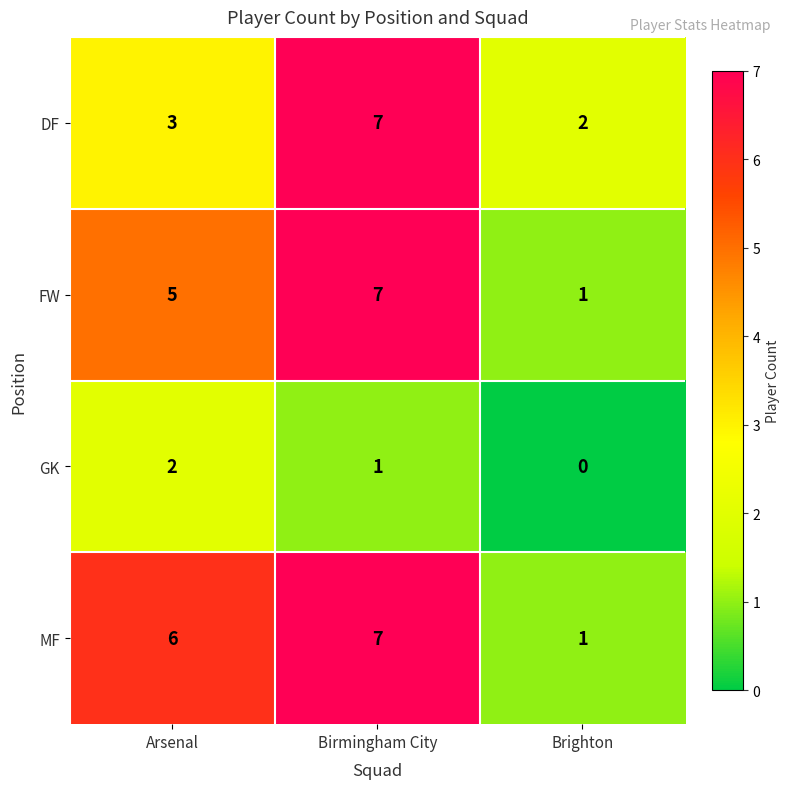

What is the maximum value shown in the chart?

7